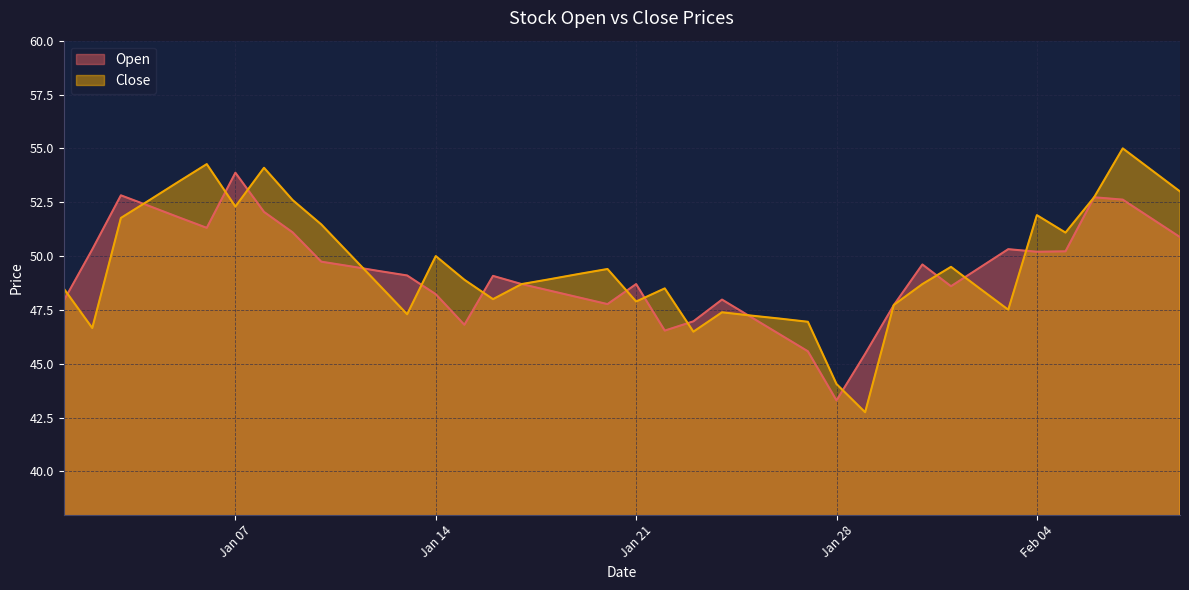

What is the spread (max minus min) of values at Jan 21?

0.8